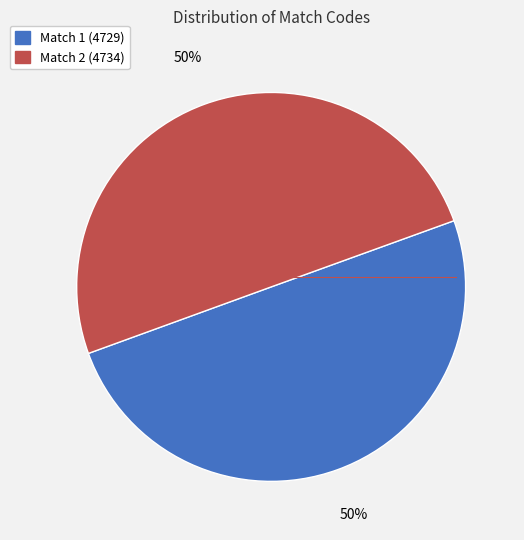

To the nearest percent, what is the average slice percentage?

50%